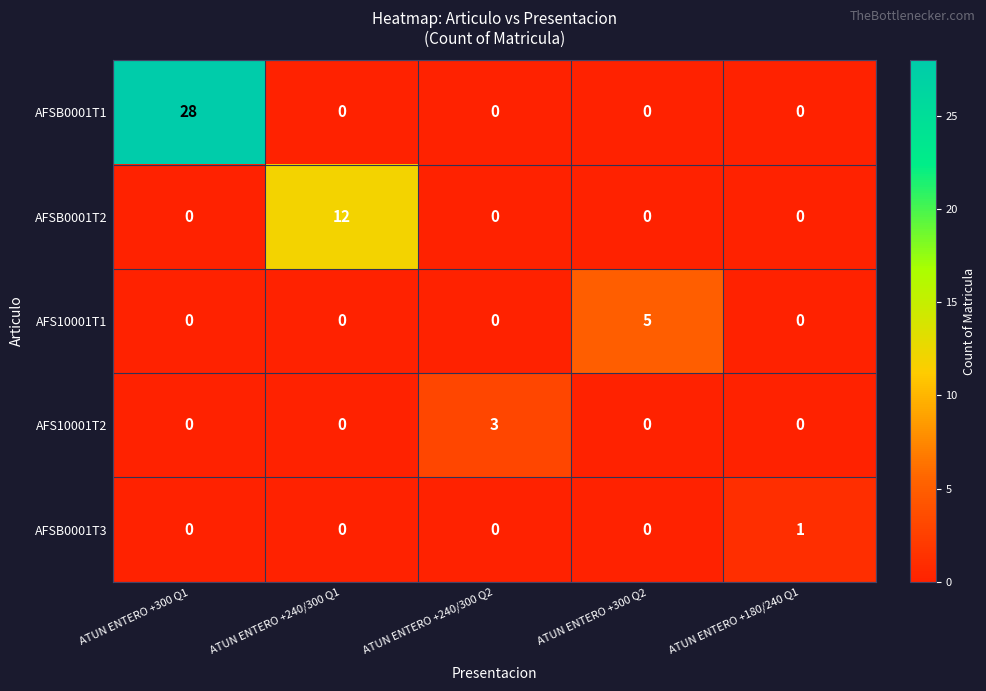

What is the approximate value of AFSB0001T2 at ATUN ENTERO +240/300 Q1?

12